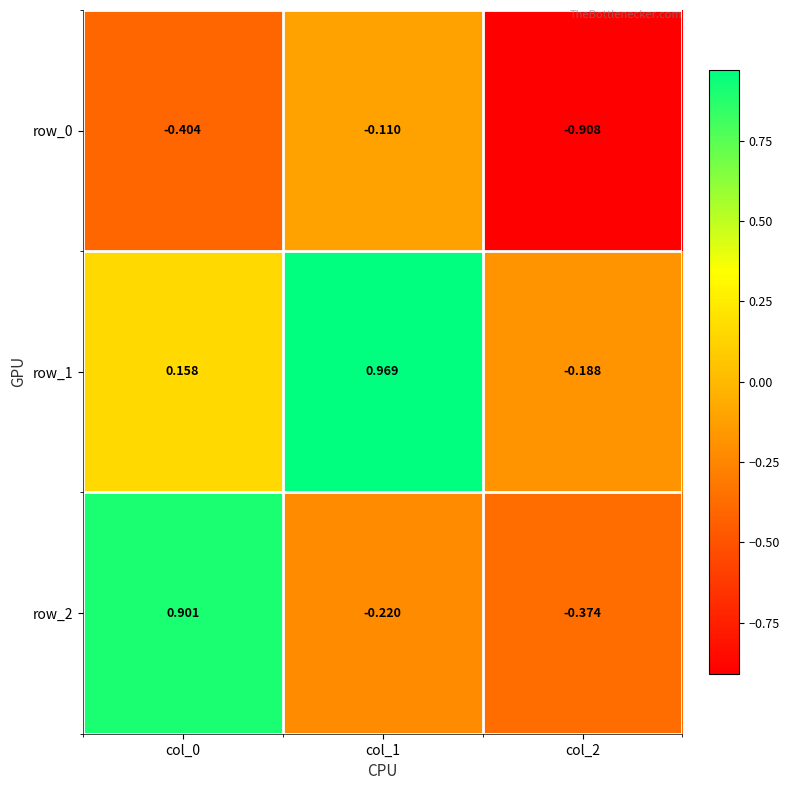

Is the value of row_0 at col_0 greater than the value of row_1 at col_1?

No